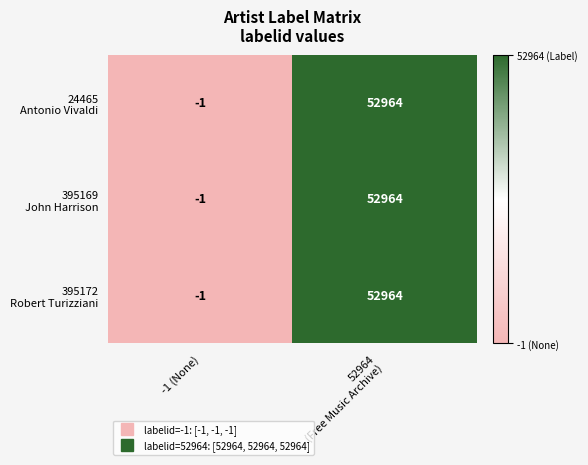

How many series are shown in this chart?

3